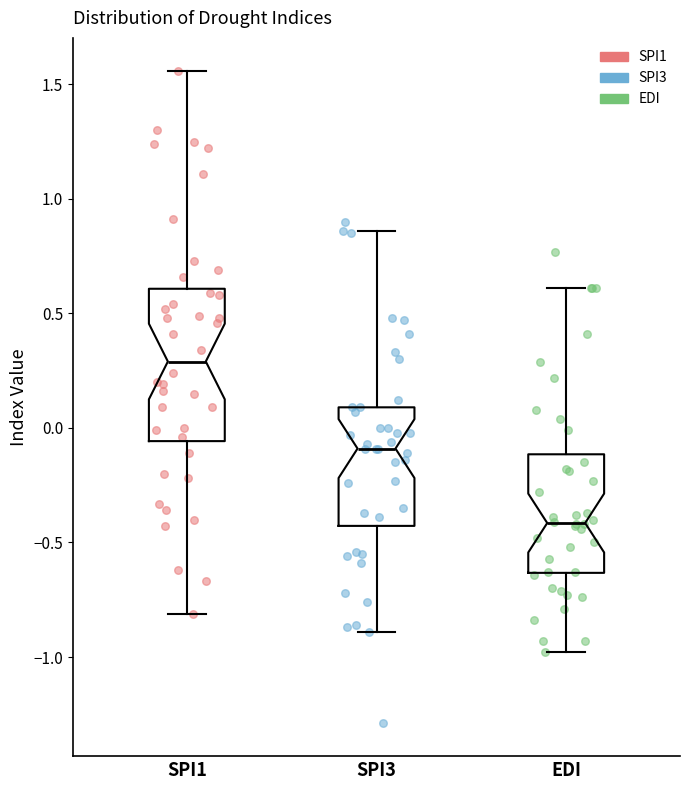

Reading left to right, read every box against the y-axis: the position of its median line, the range the box covers, and the ends of its whiskers. The values are not printed on the chart, so give them approximately, as read against the axis.

SPI1: median 0.30, box -0.05 to 0.60, whiskers -0.80 to 1.55
SPI3: median -0.10, box -0.45 to 0.10, whiskers -0.90 to 0.85
EDI: median -0.40, box -0.65 to -0.10, whiskers -1.00 to 0.60